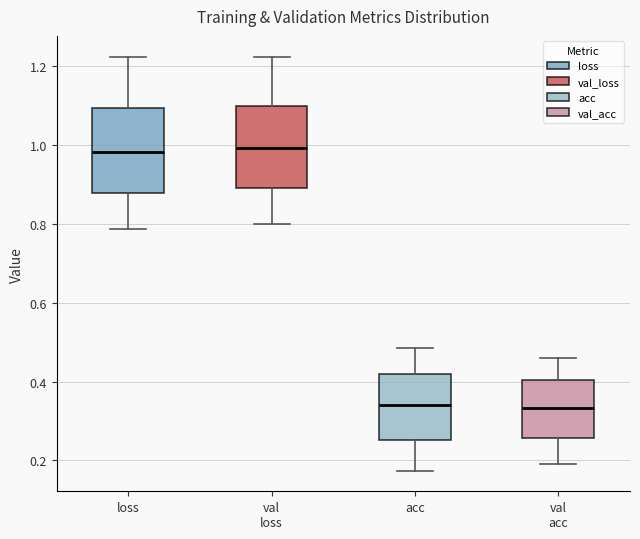

Where does the upper whisker of the box for val acc end on the y-axis? The values are not printed on the chart, so give them approximately, as read against the axis.

0.46